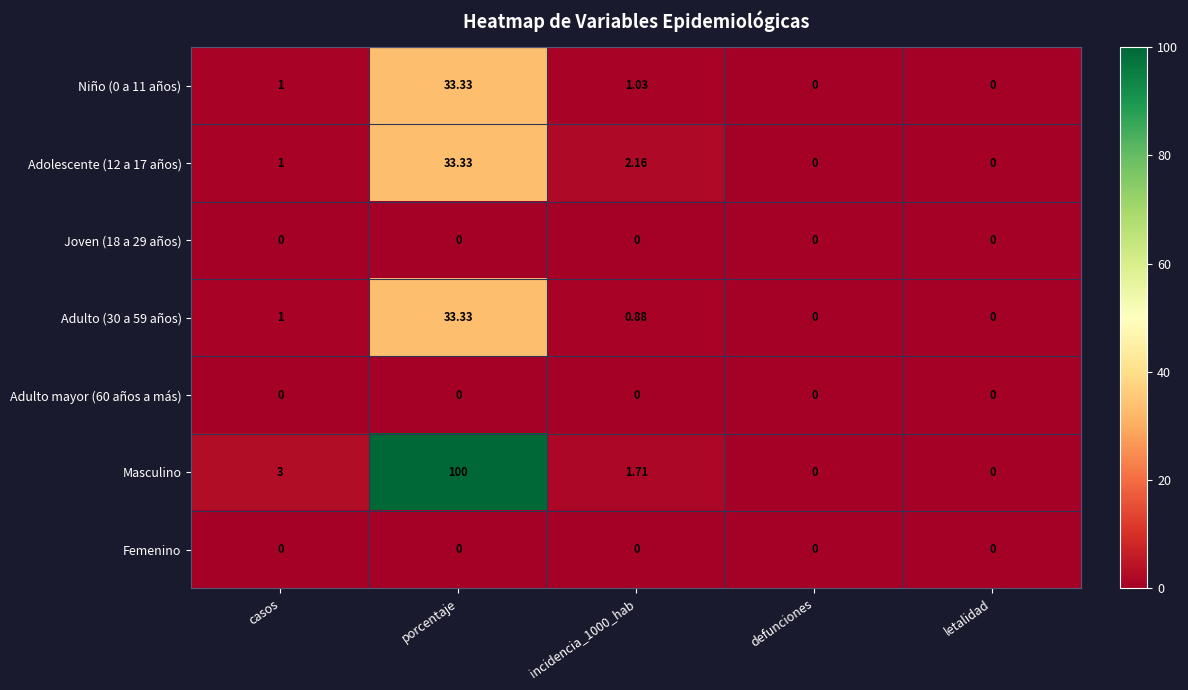

Count the number of data series in this chart.

7